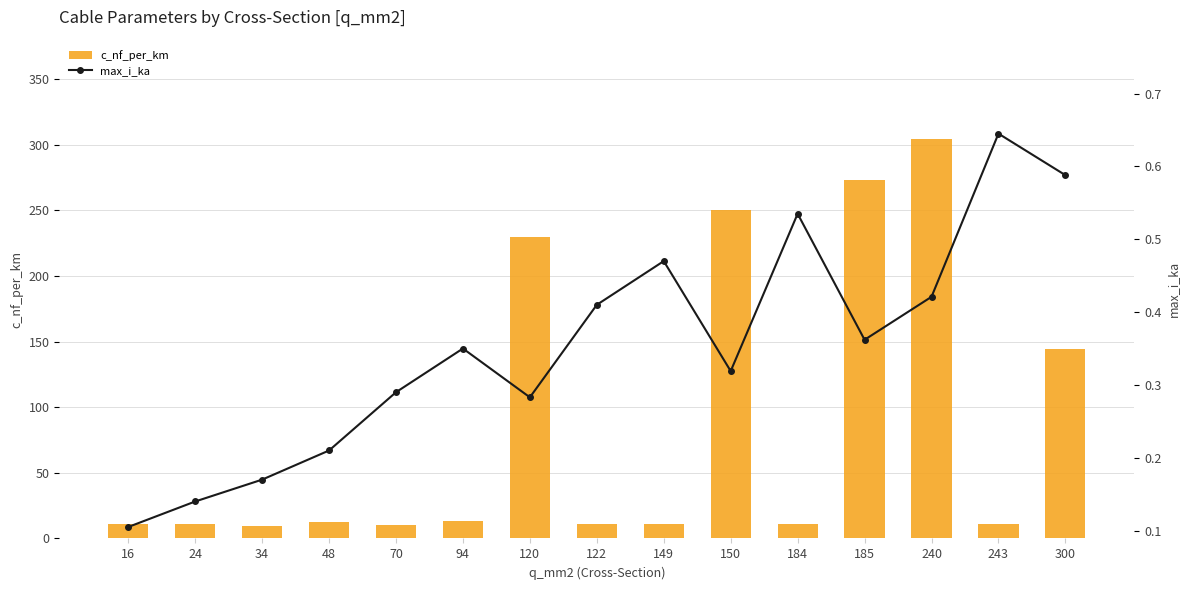

What is the minimum value for c_nf_per_km?

9.7